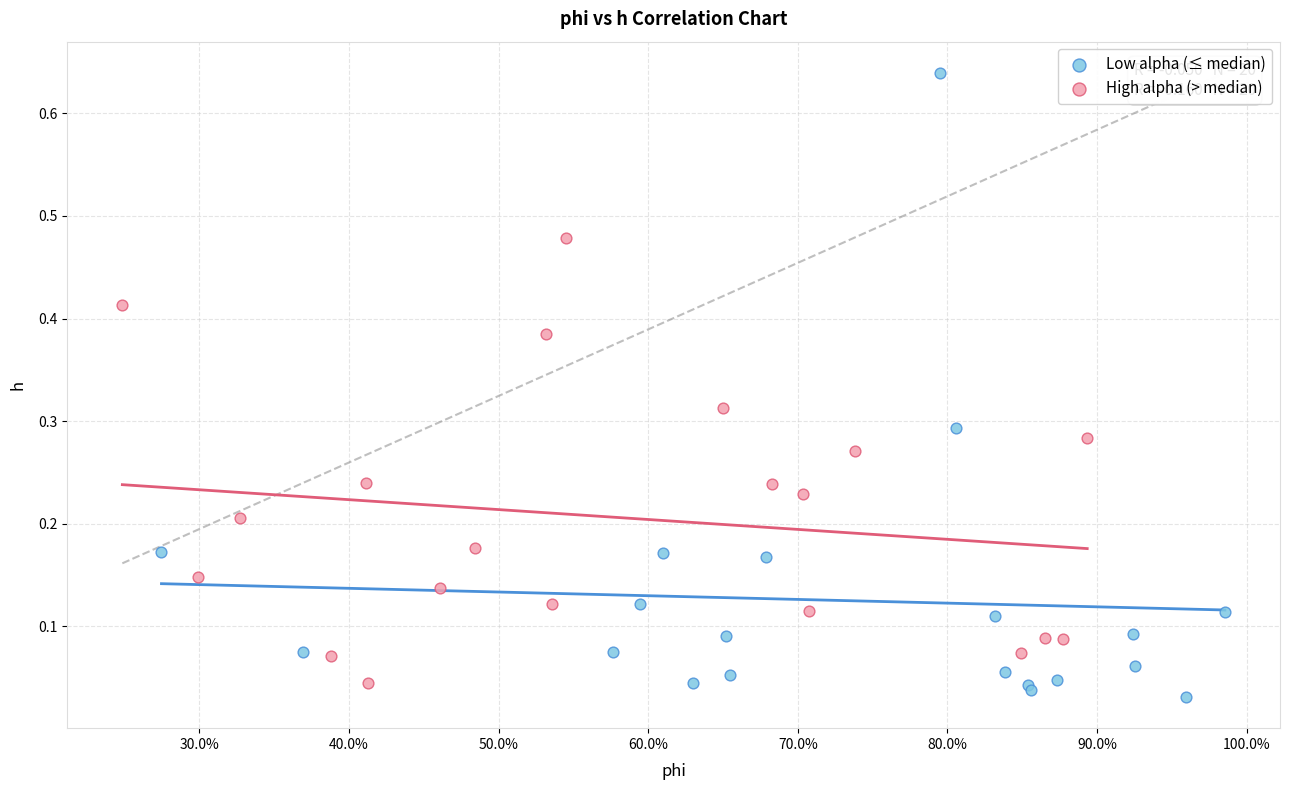

Which series contains the highest Y value?

Low alpha (≤ median)